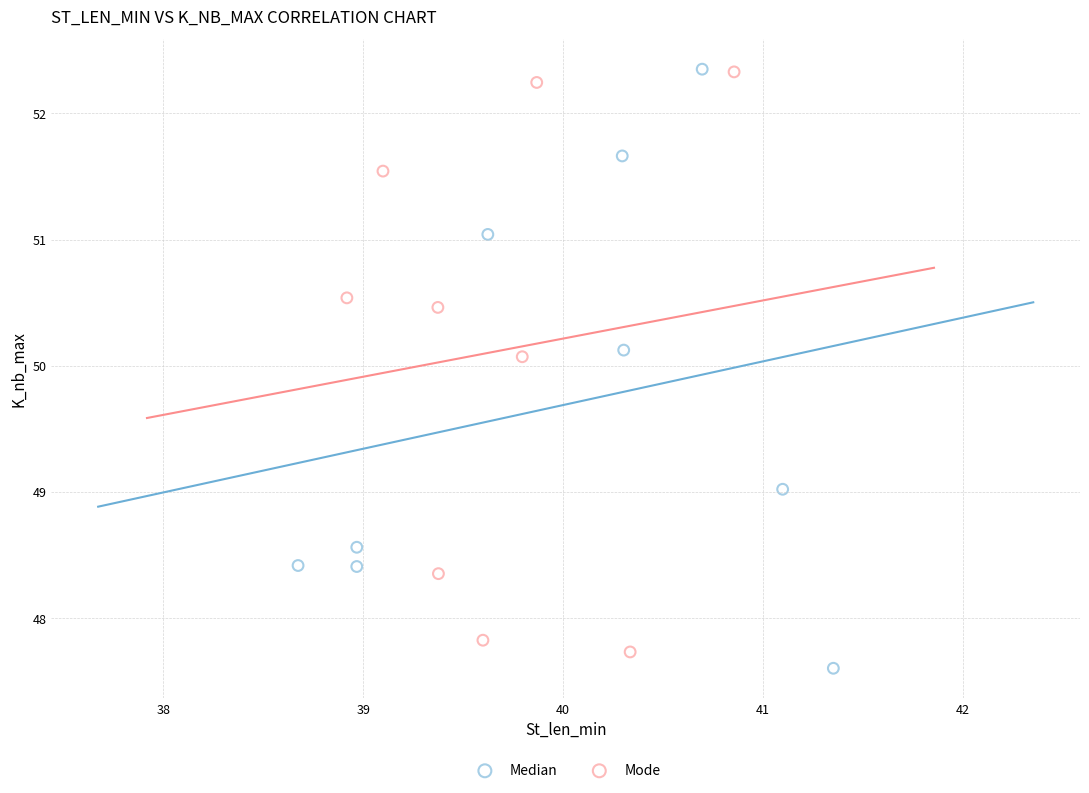

Which series contains the lowest Y value?

Median